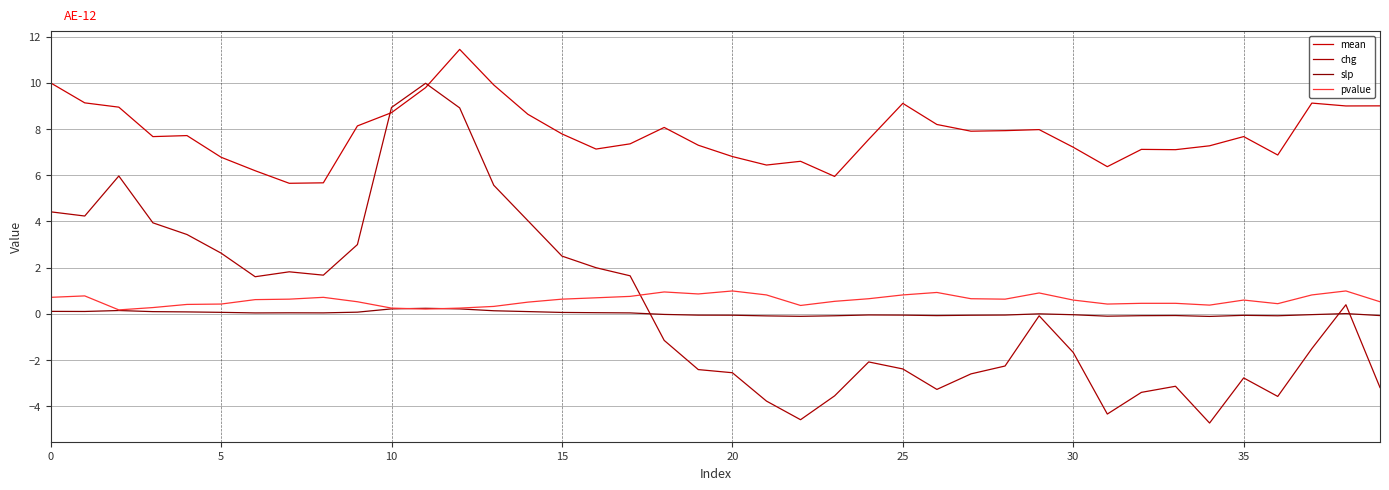

At which category does the chart reach its peak across all series?

12